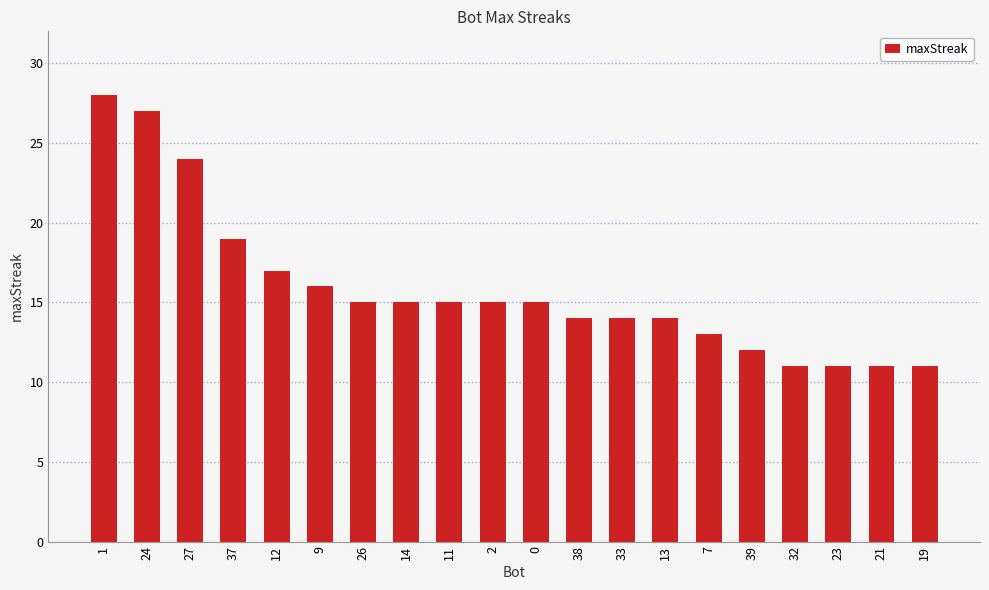

The value at 12 is 17. True or false?

True